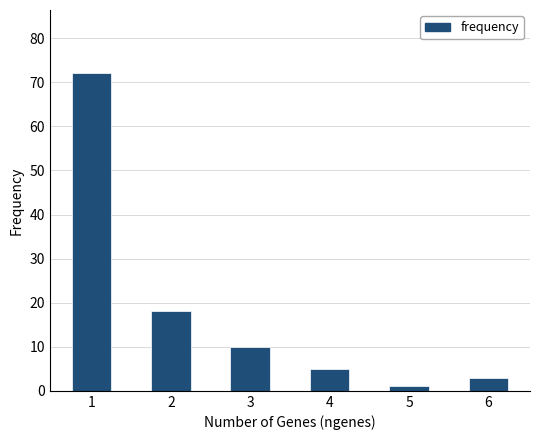

The chart shows a value of 2 at 4. True or false?

False